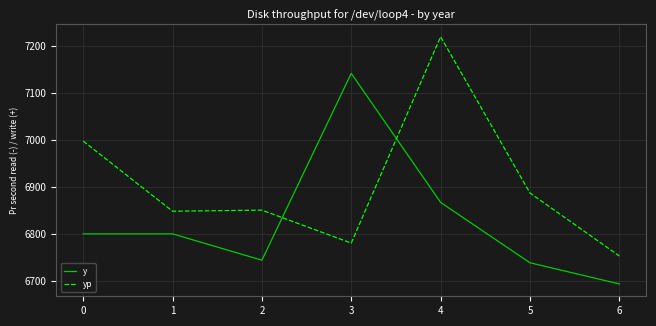

Where do y and yp first cross each other?

2 and 3